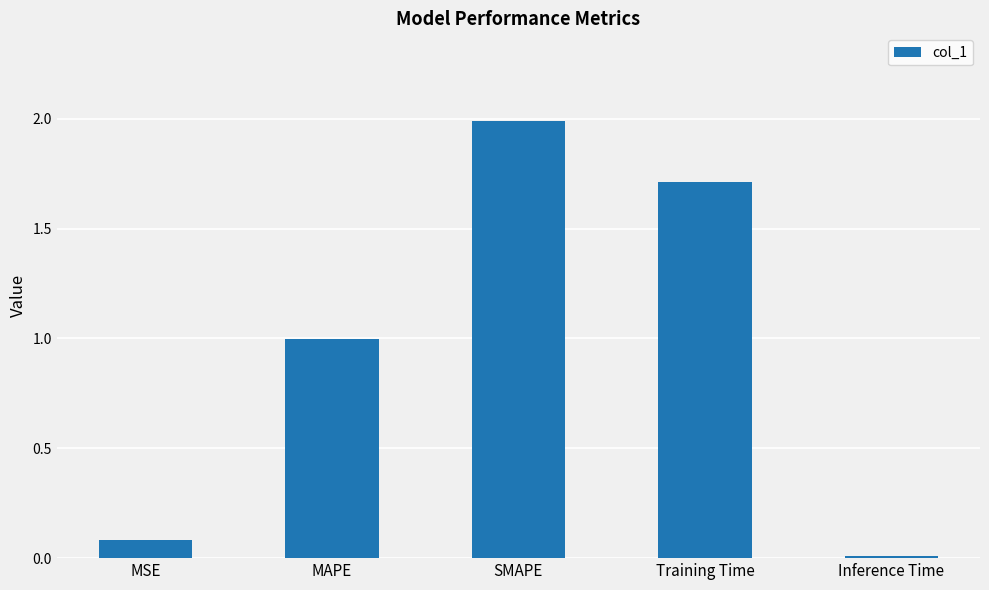

Does the chart contain stacked bars?

No